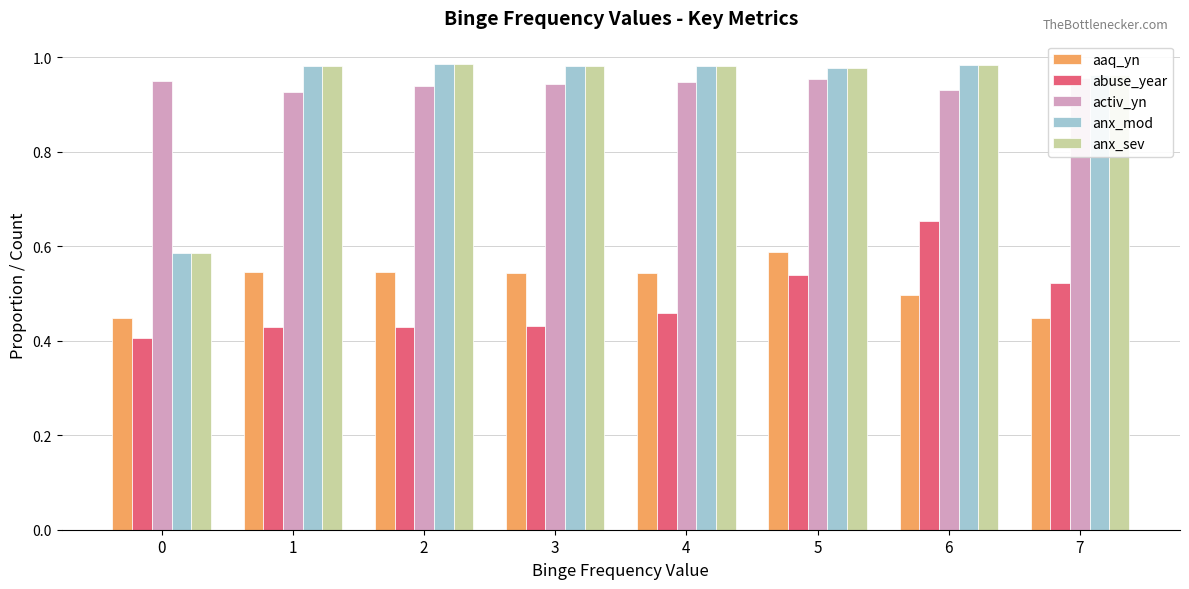

Is it true that aaq_yn equals 0.2 at 5?

False